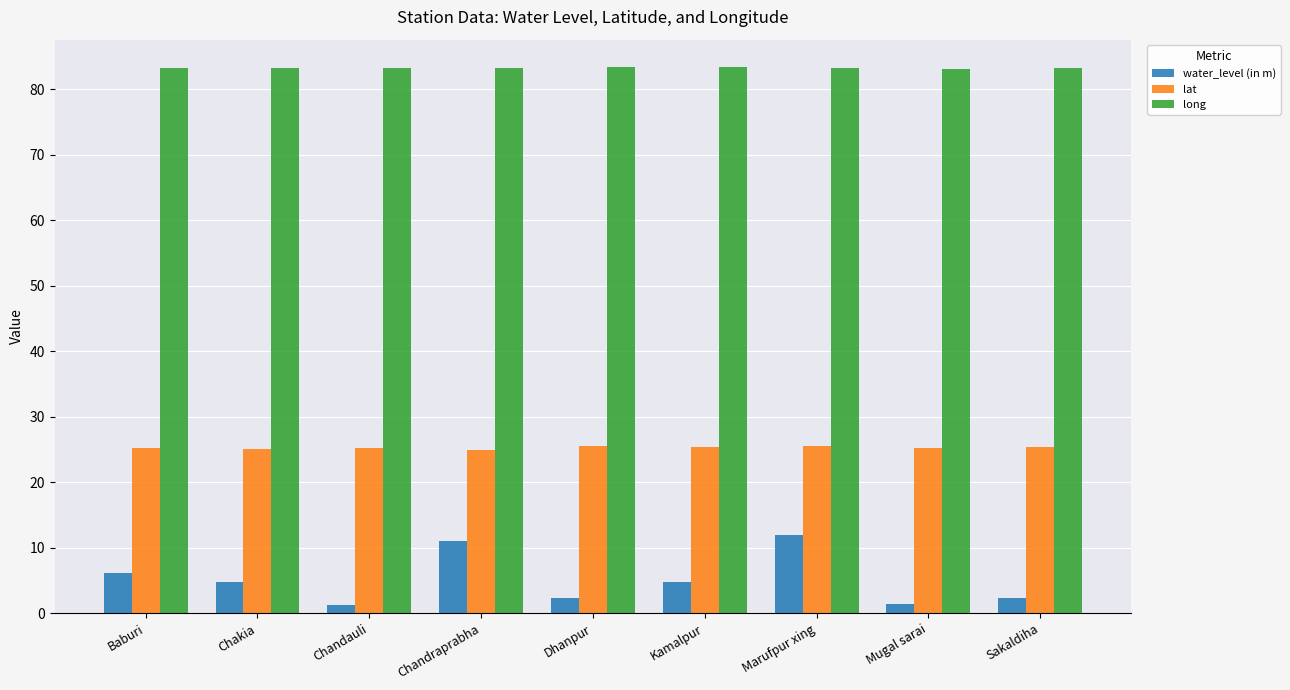

How many bars are there in each group?

3